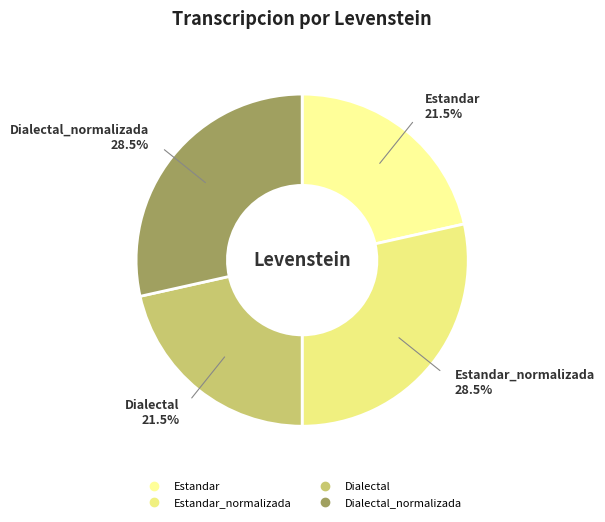

How many segments does this pie chart have?

4